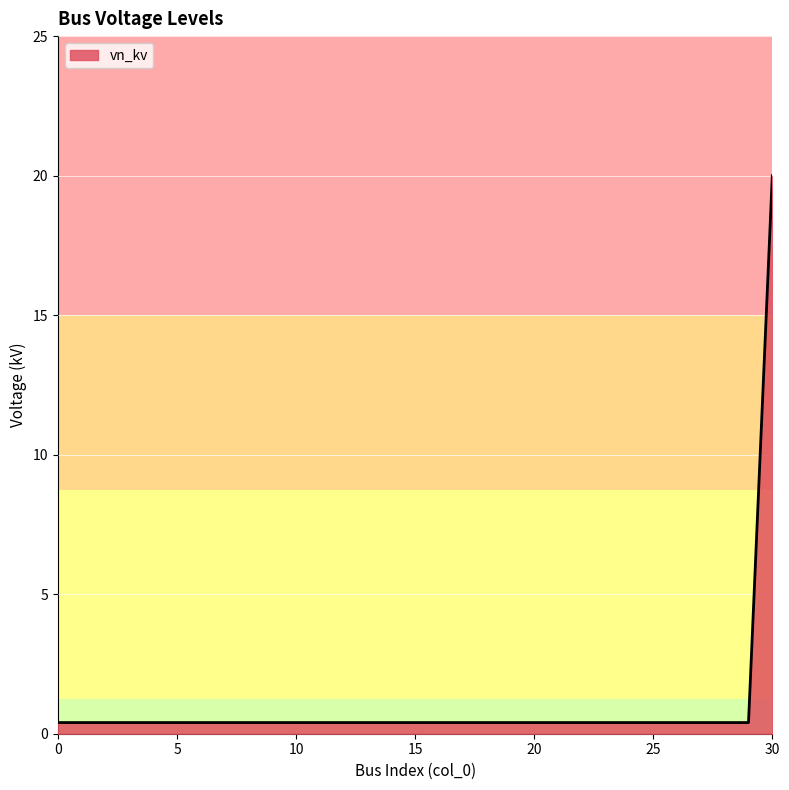

What is the sum of all values?

32.0